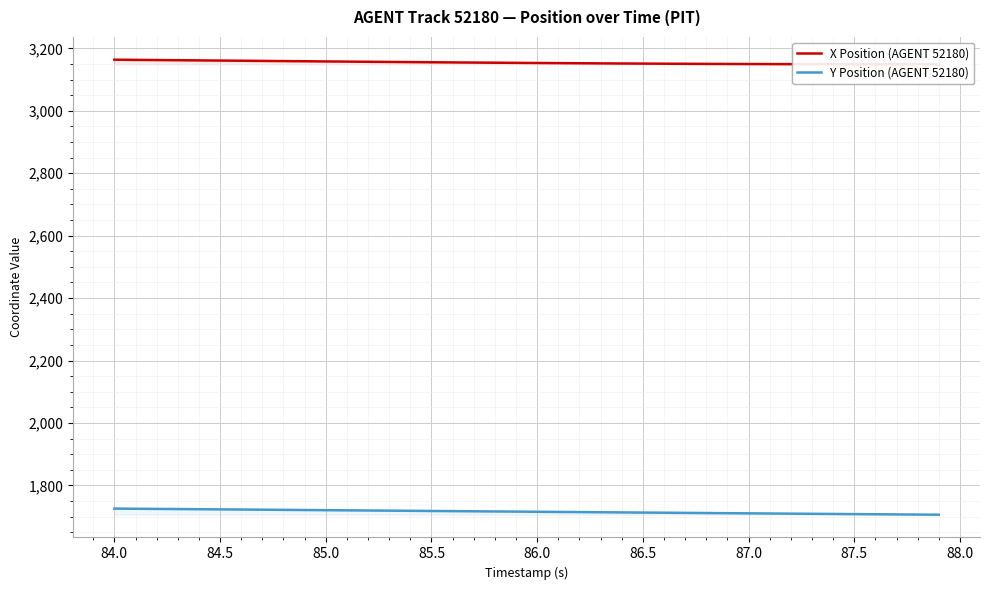

What is the lowest value of the Y Position (AGENT 52180) series?

1706.1